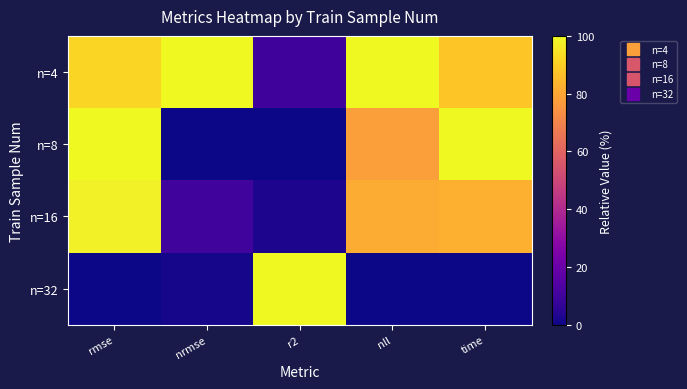

Reading left to right, transcribe all the data shown in this chart.

n=4: rmse=91.4	nrmse=100.0	r2=9.5	nll=100.0	time=87.9
n=8: rmse=100.0	nrmse=0.0	r2=0.0	nll=78.0	time=100.0
n=16: rmse=97.8	nrmse=9.9	r2=2.5	nll=81.5	time=82.7
n=32: rmse=0.0	nrmse=1.3	r2=100.0	nll=0.0	time=0.0